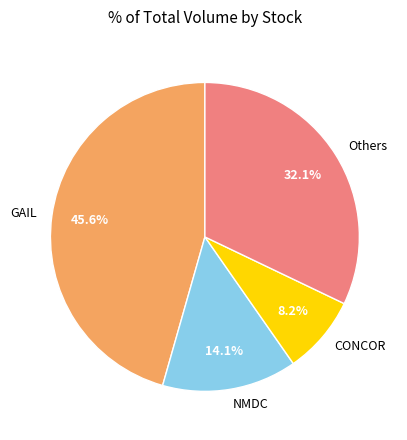

Count the number of slices in the pie.

4